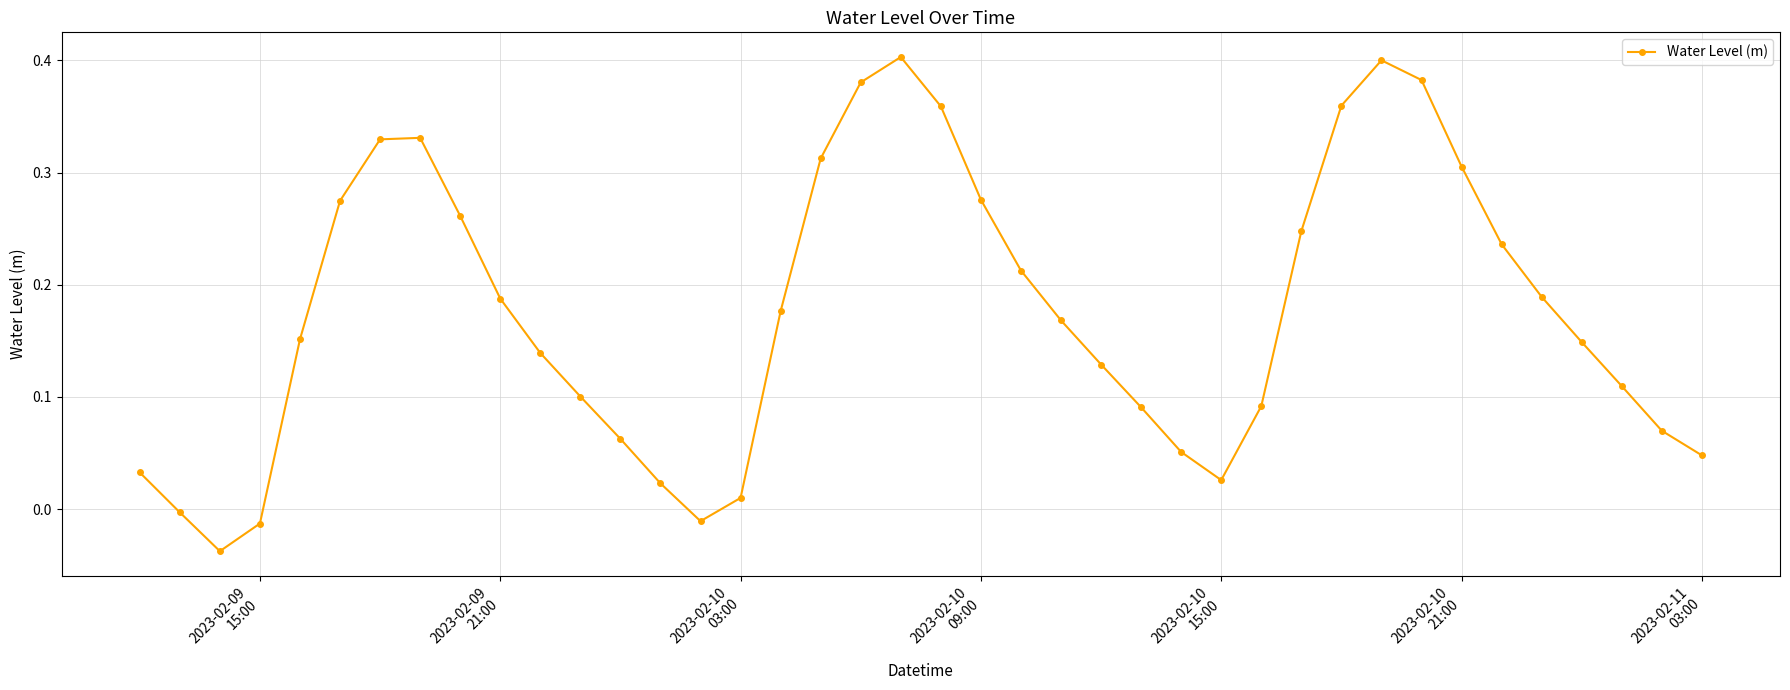

What is the sum of all values?

7.0